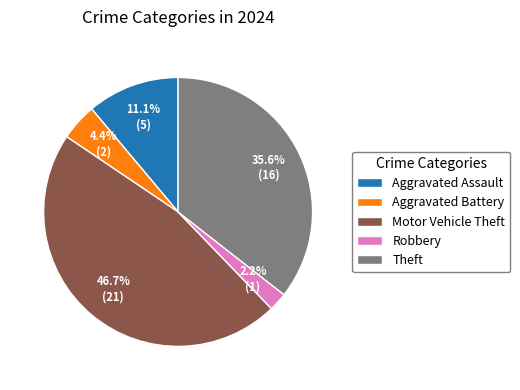

How many segments does this pie chart have?

5